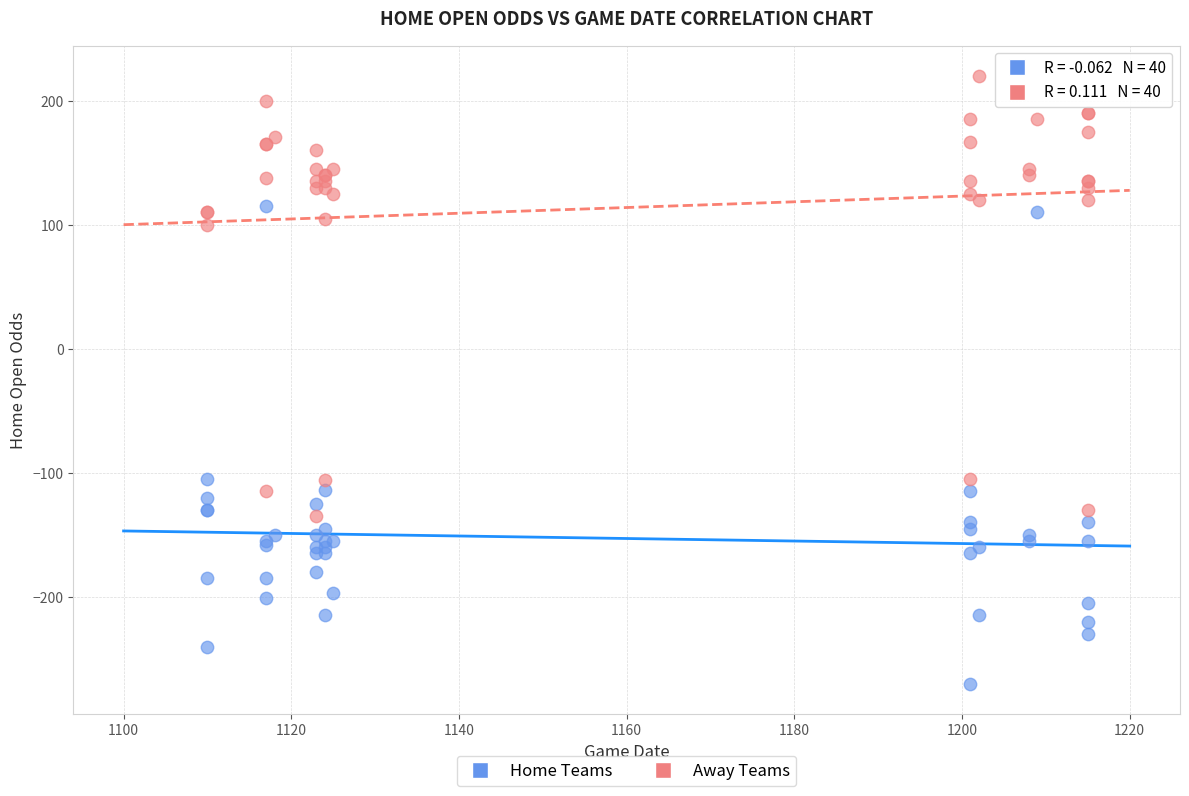

Which series contains the highest Y value?

Away Teams